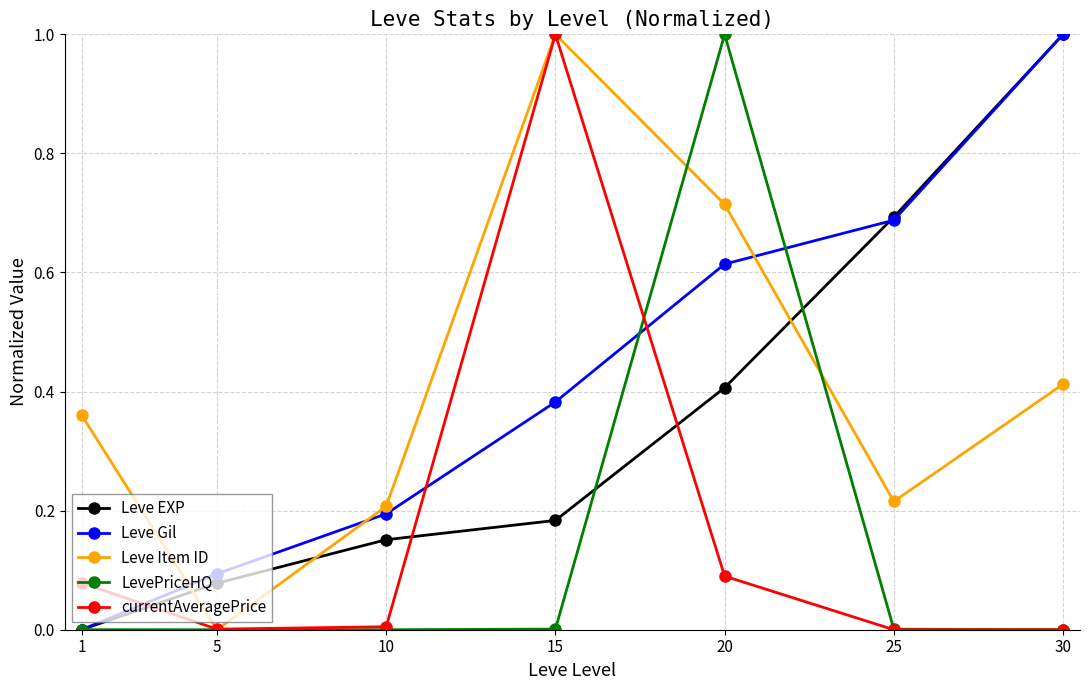

What are all the series names shown in the legend?

Leve EXP, Leve Gil, Leve Item ID, LevePriceHQ, currentAveragePrice